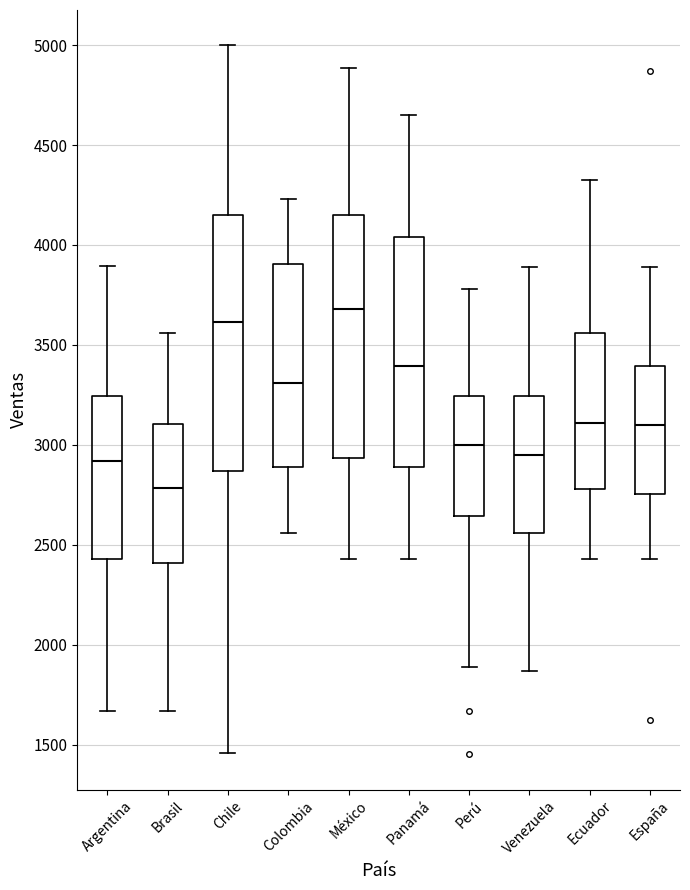

Where does the upper whisker of the box for Brasil end on the y-axis? The values are not printed on the chart, so give them approximately, as read against the axis.

3550